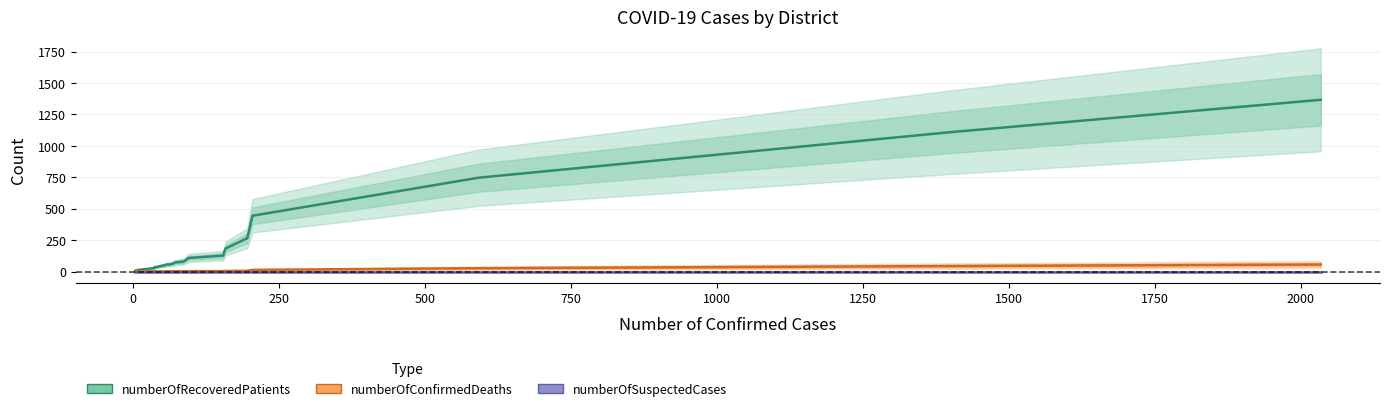

How many lines are shown in the chart?

3